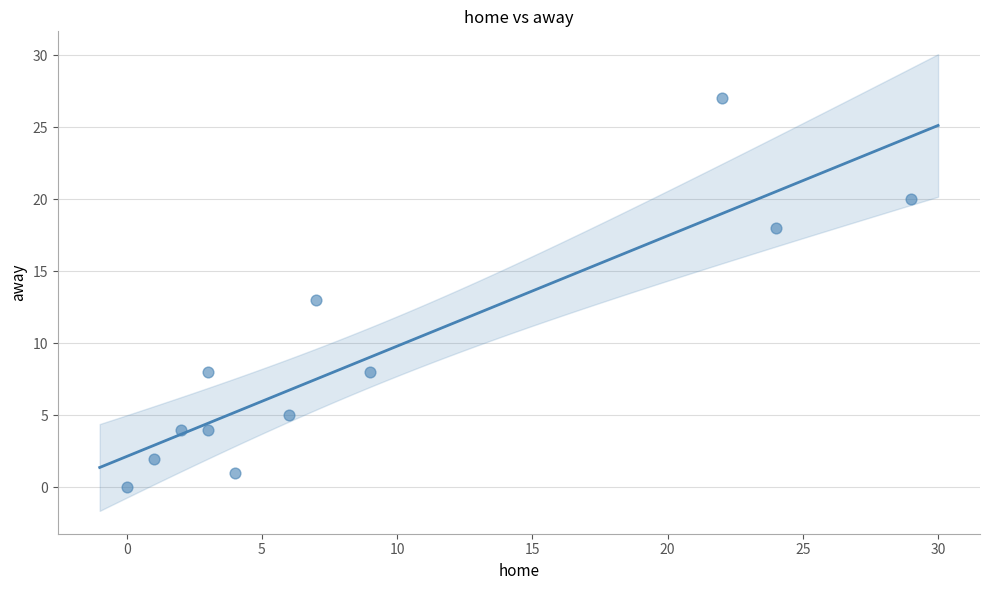

What is the average Y value?

9